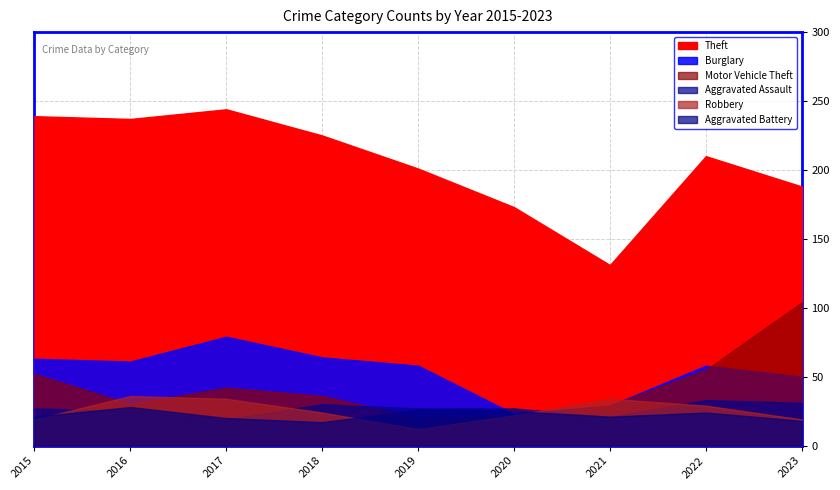

What is the difference between the highest and lowest values at 2019?

189